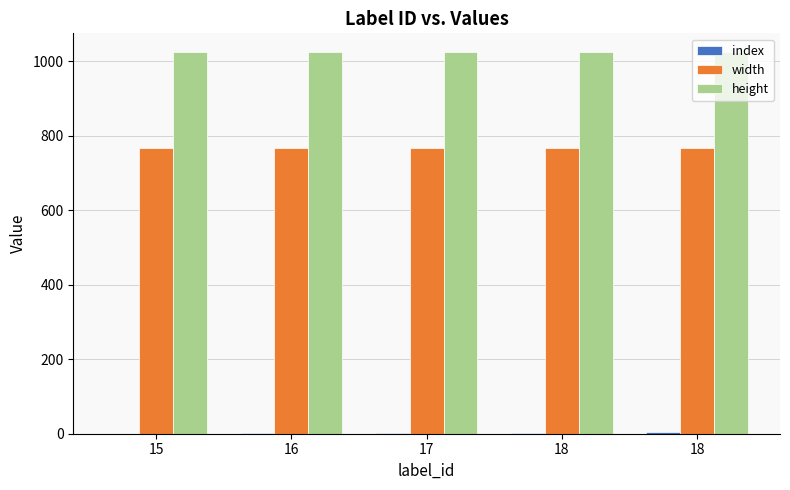

What is the average value of the width series?

768